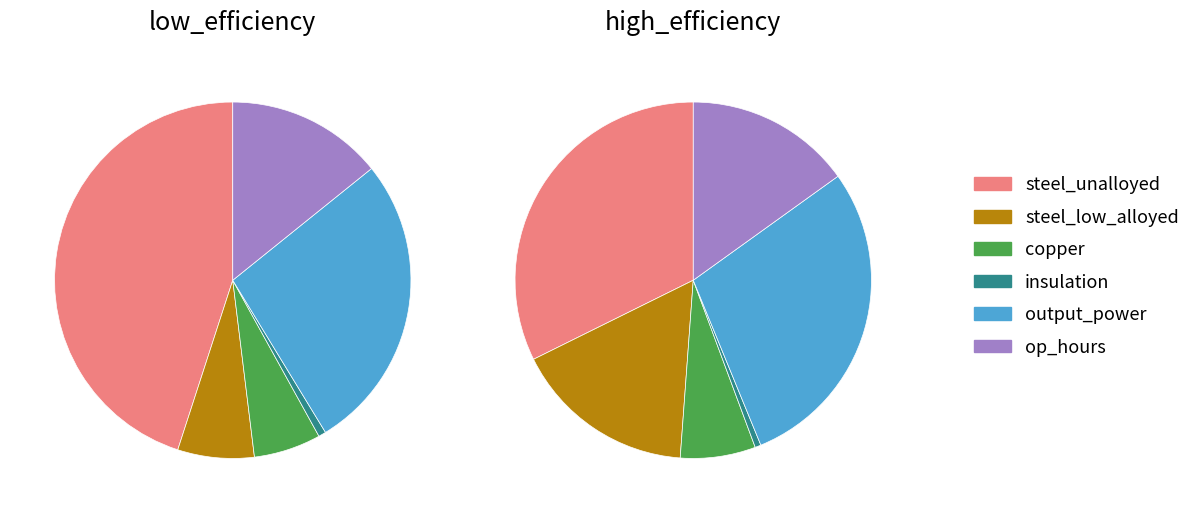

To the nearest percent, what portion does insulation represent?

1%